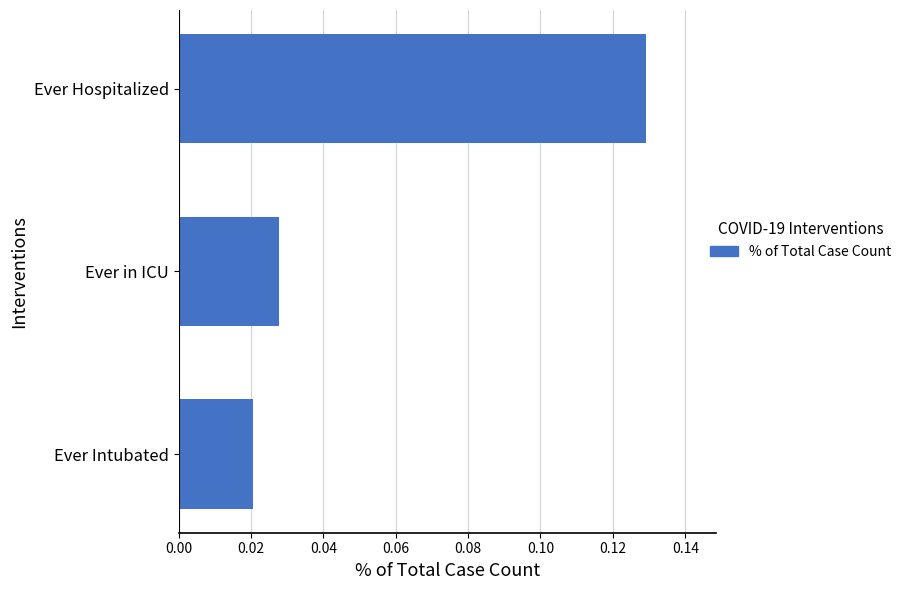

Are the bars horizontal?

Yes